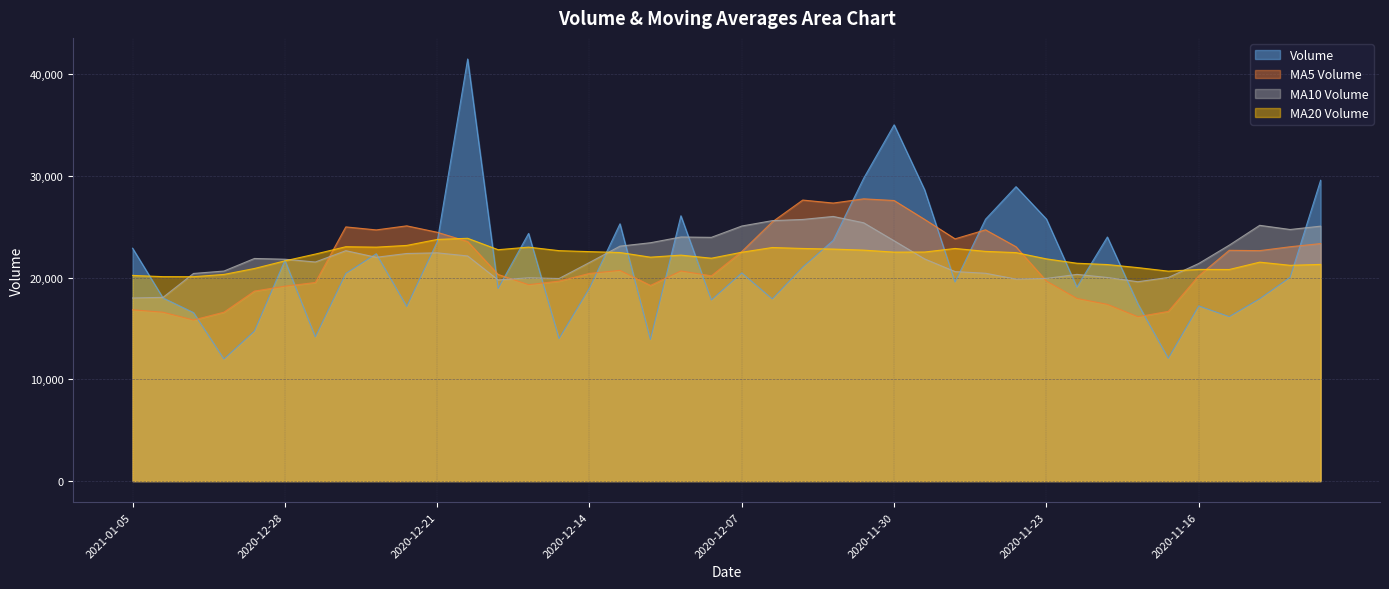

Rank the series by their maximum value, from lowest to highest.

MA20 Volume, MA10 Volume, MA5 Volume, Volume